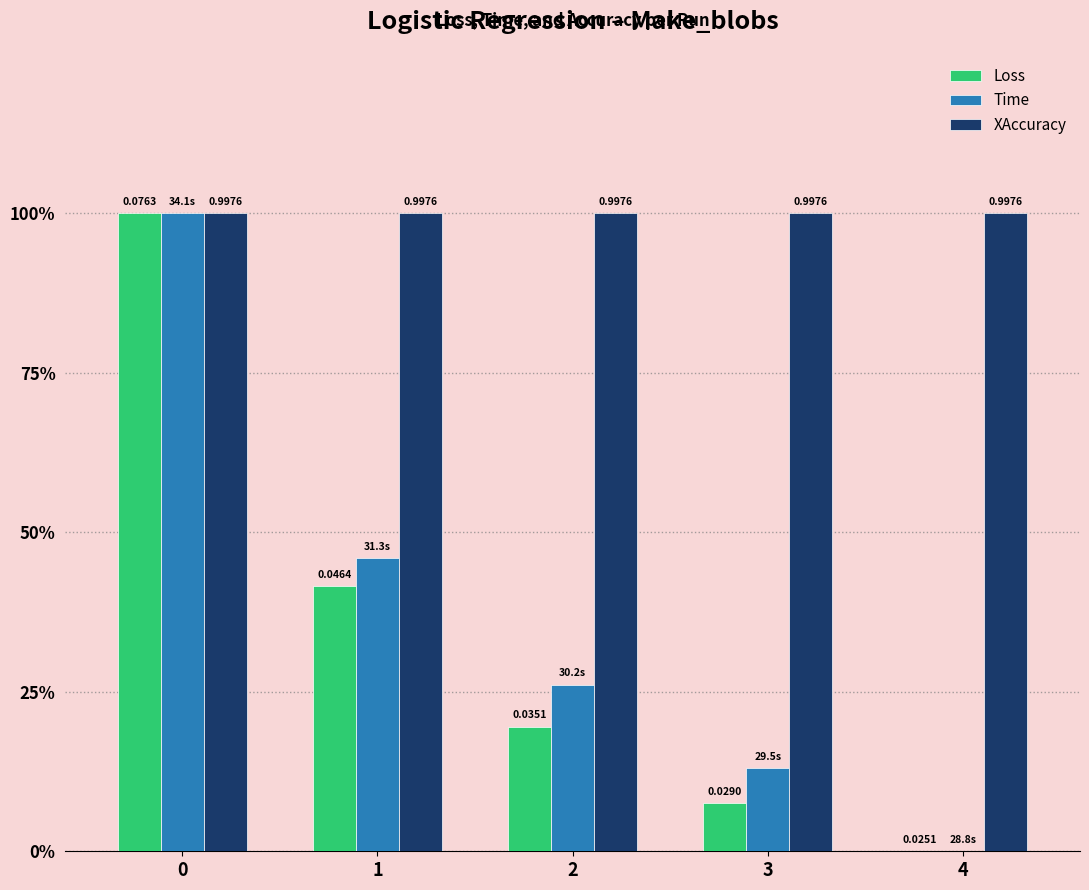

Are the bars grouped side by side (vs. stacked)?

Yes